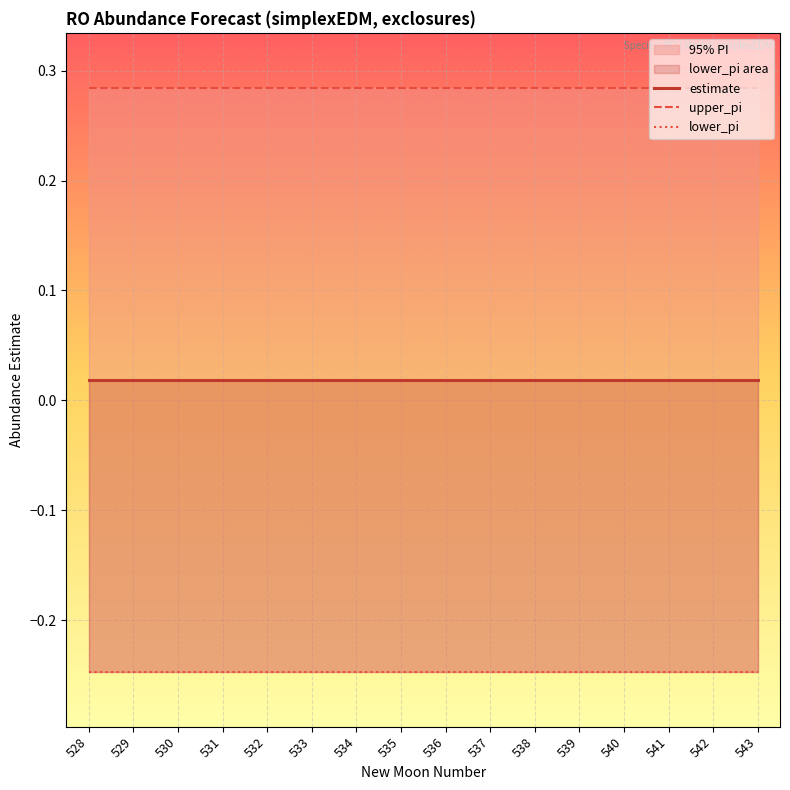

What is the sum of the lower_pi values at 539 and 535?

-0.5